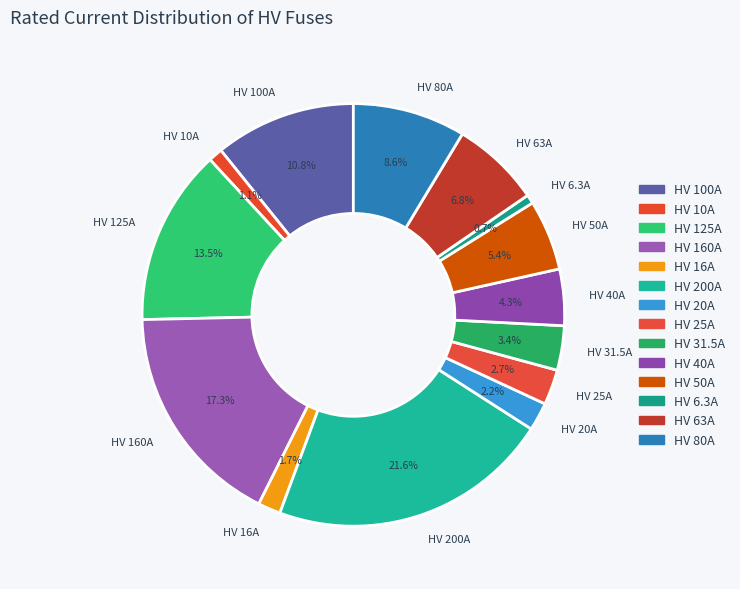

To the nearest percent, what portion does HV 10A represent?

1%